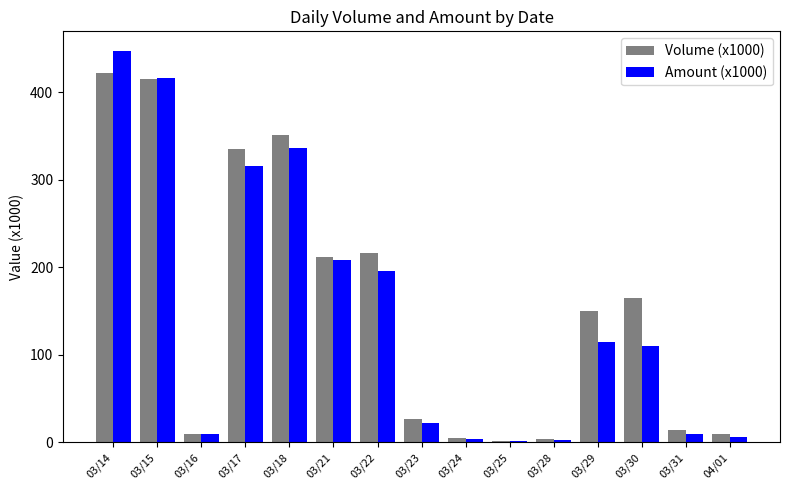

Is it true that Amount (x1000) equals 110 at 03/30?

True